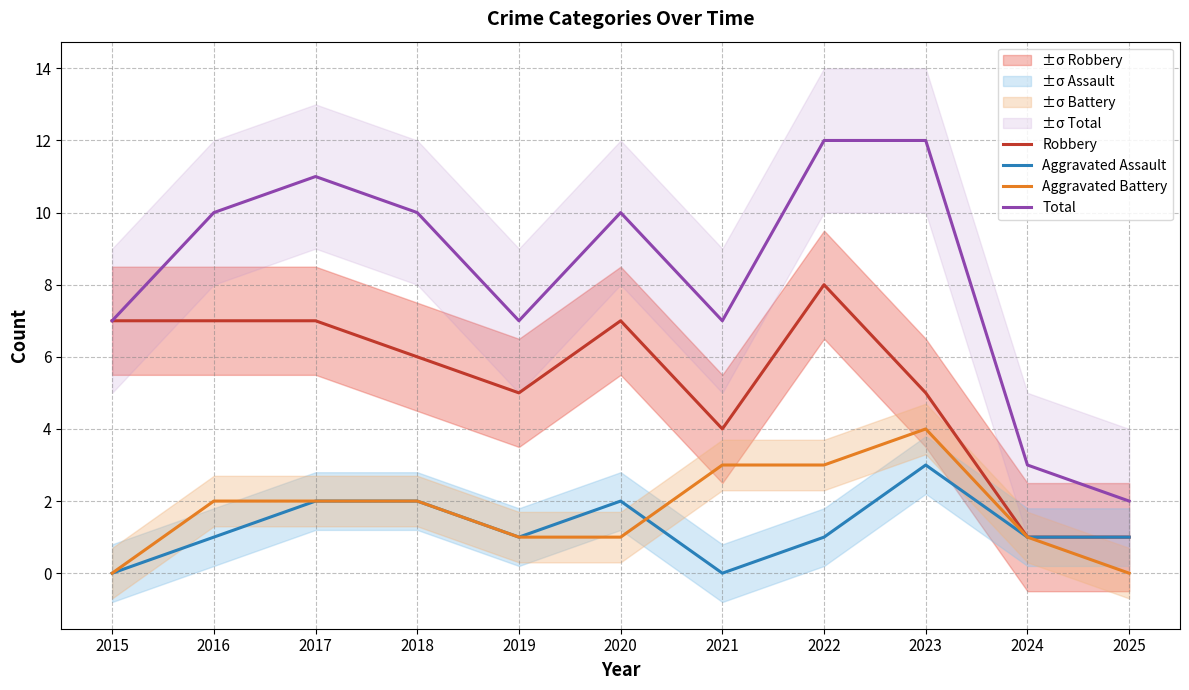

How many lines are shown in the chart?

4